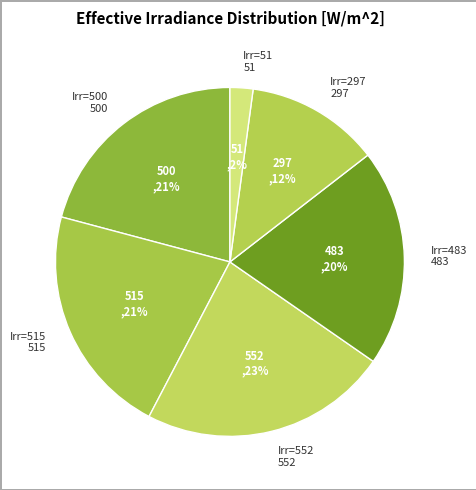

What is the largest slice in the pie chart?

Irr=552 552